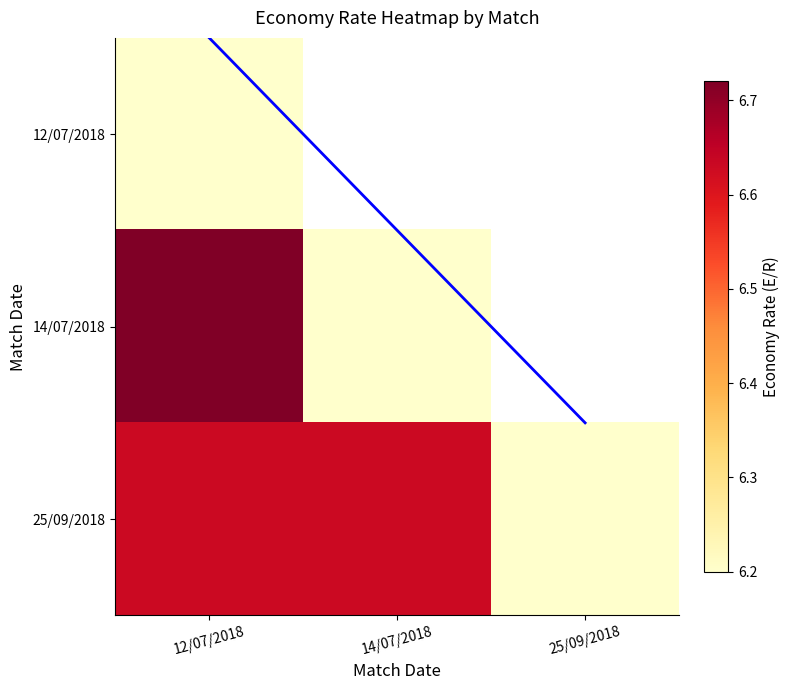

True or false: Diagonal boundary has a value of 1.5 at 25/09/2018.

True